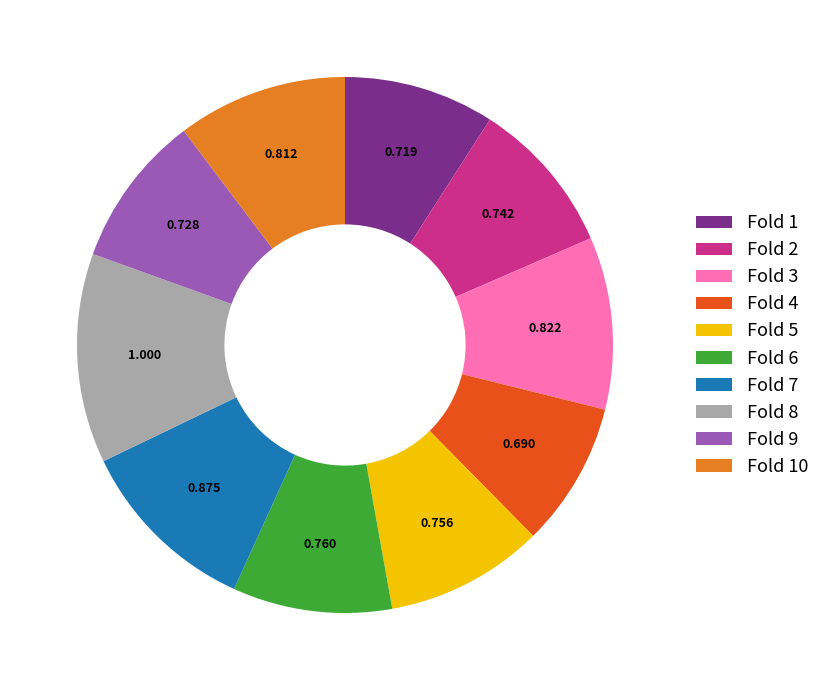

Which slice is the largest?

Fold 8